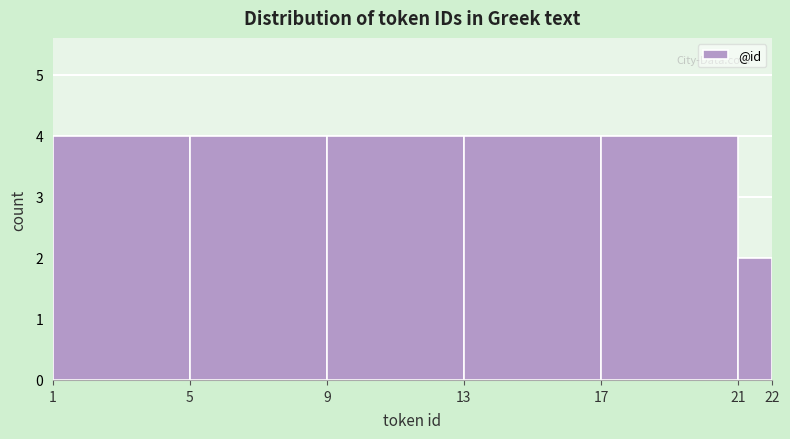

Reading left to right, list every bar in this chart as the range it spans on the x-axis followed by its height. The values are not printed on the chart, so give them approximately, as read against the axis.

1 to 5: 4
5 to 9: 4
9 to 13: 4
13 to 17: 4
17 to 21: 4
21 to 22: 2